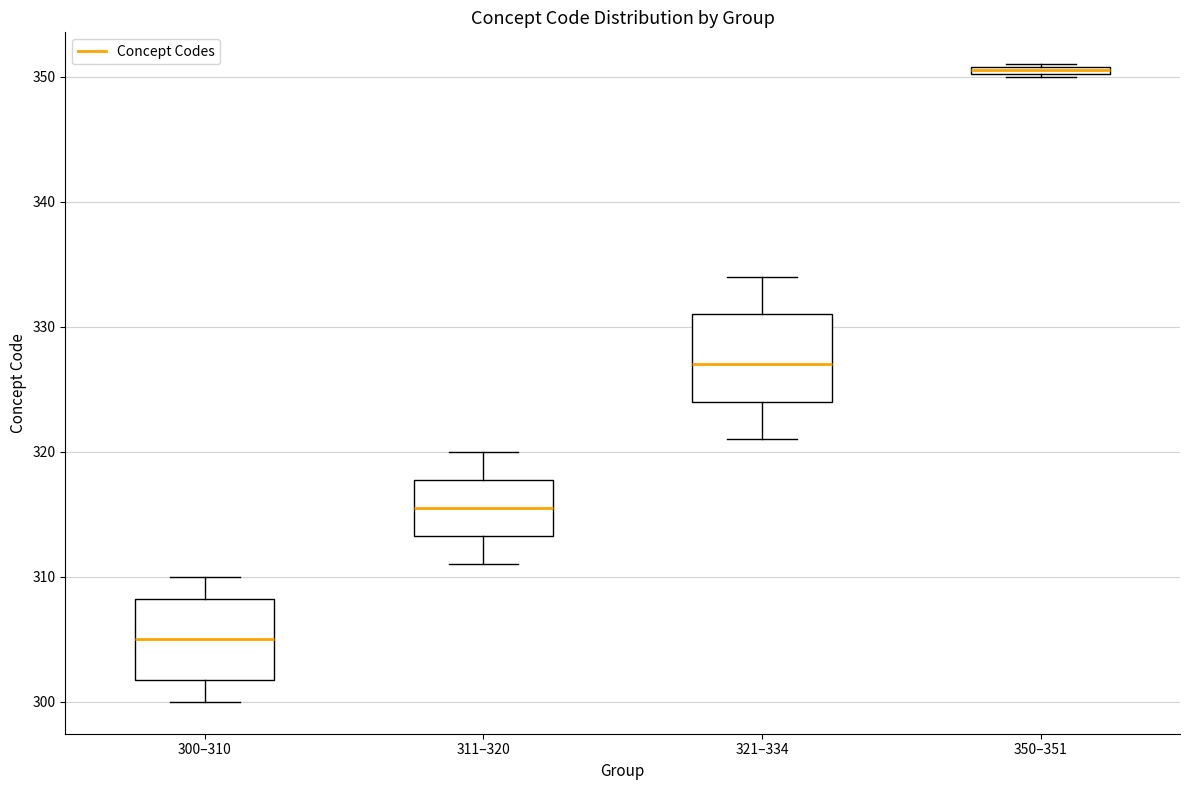

Which box's median line is the highest?

350–351